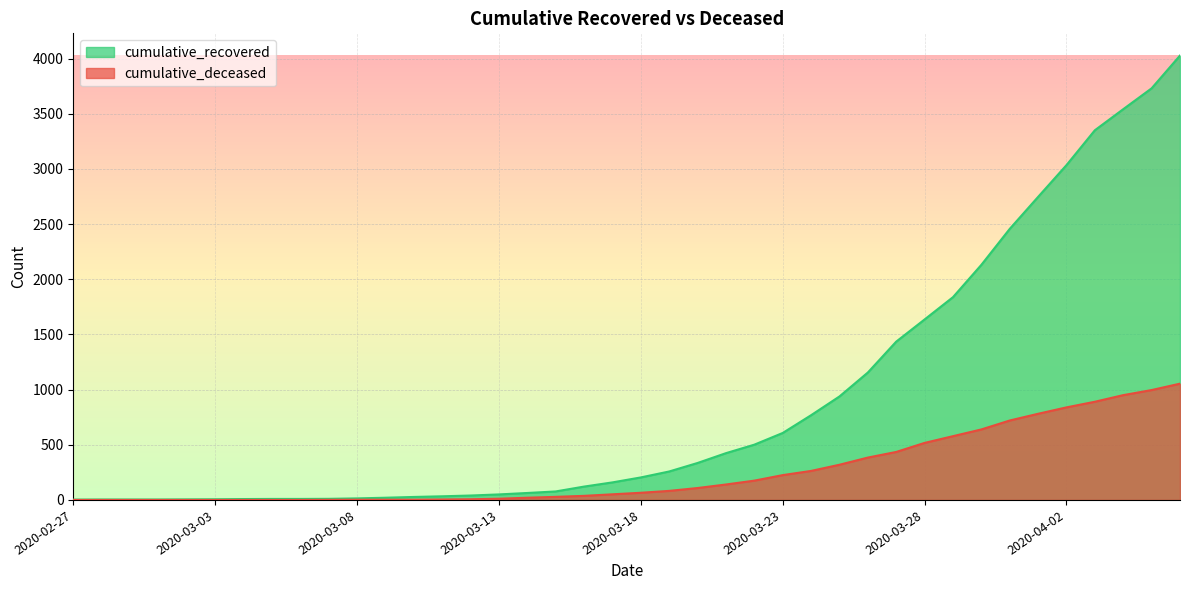

What is the label of the 38th point from the left?

2020-04-04